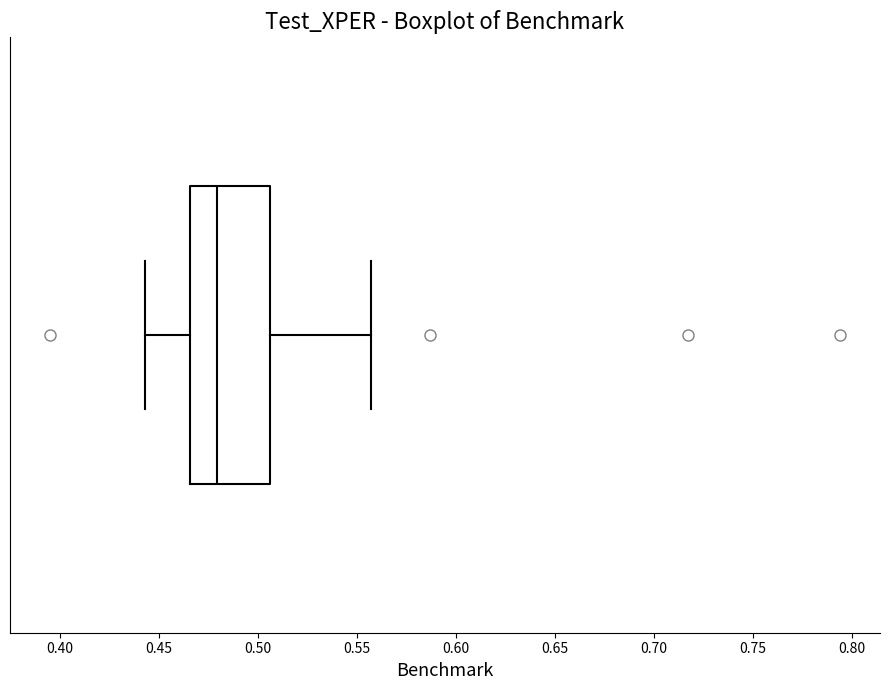

Read this box plot against the x-axis: the position of the median line, the range covered by the box, and the ends of both whiskers. The values are not printed on the chart, so give them approximately, as read against the axis.

median 0.480, box 0.465 to 0.505, whiskers 0.445 to 0.555